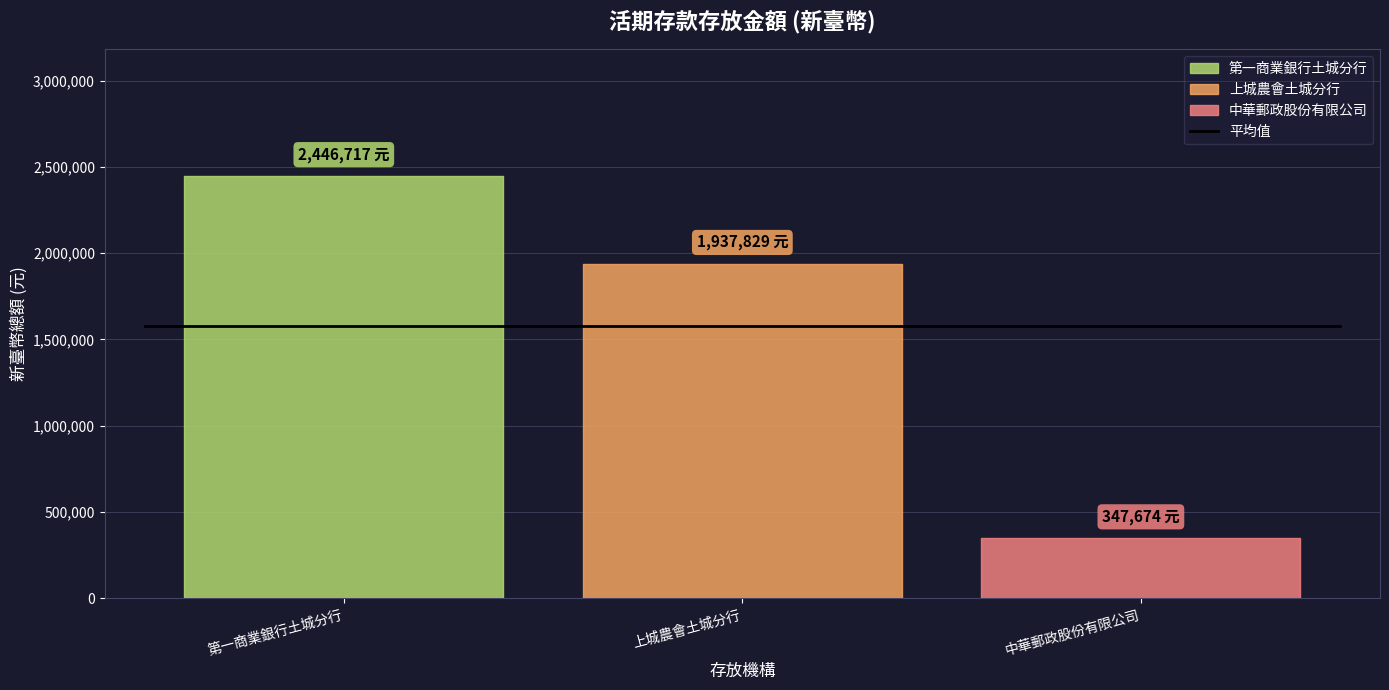

What is the smallest value displayed?

347674